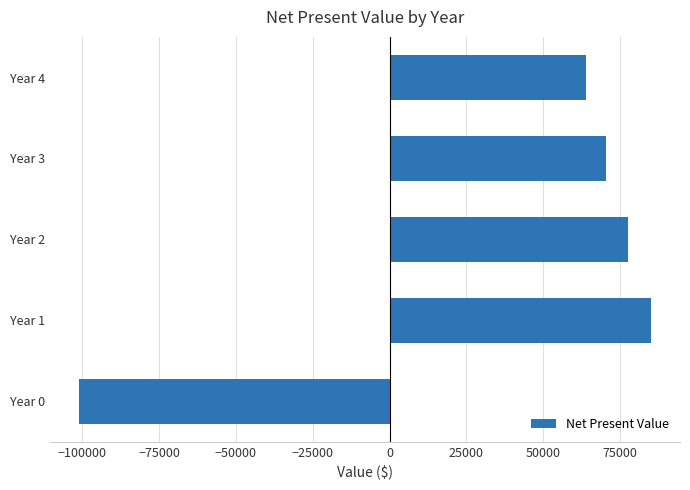

Reading bottom to top, what are all the values shown in this chart?

-101148.0	85192.7	77447.9	70407.2	64006.6